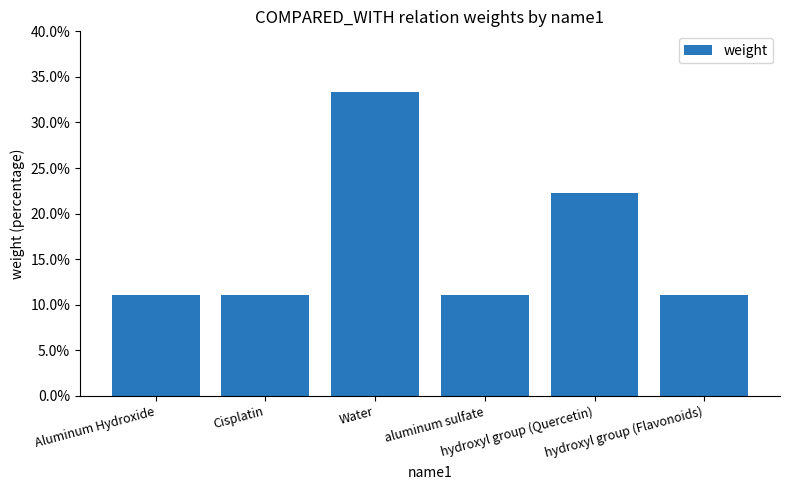

Does the chart contain any negative values?

No